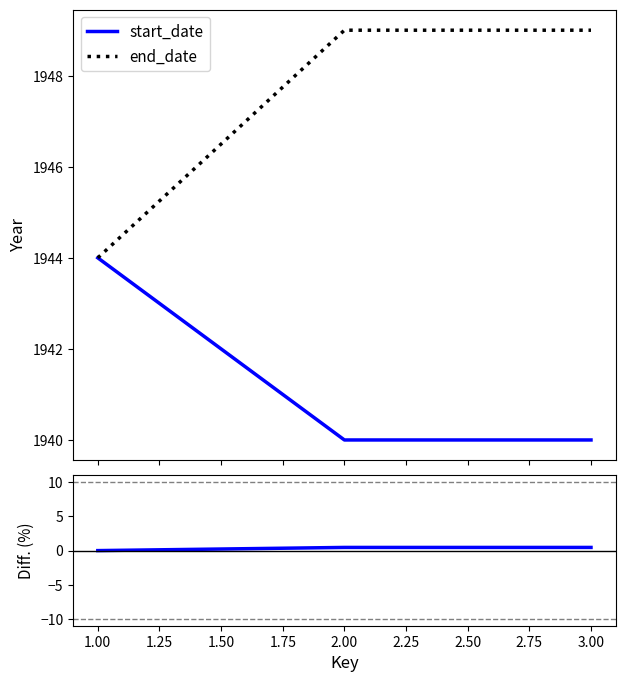

What is the maximum value for end_date?

1949